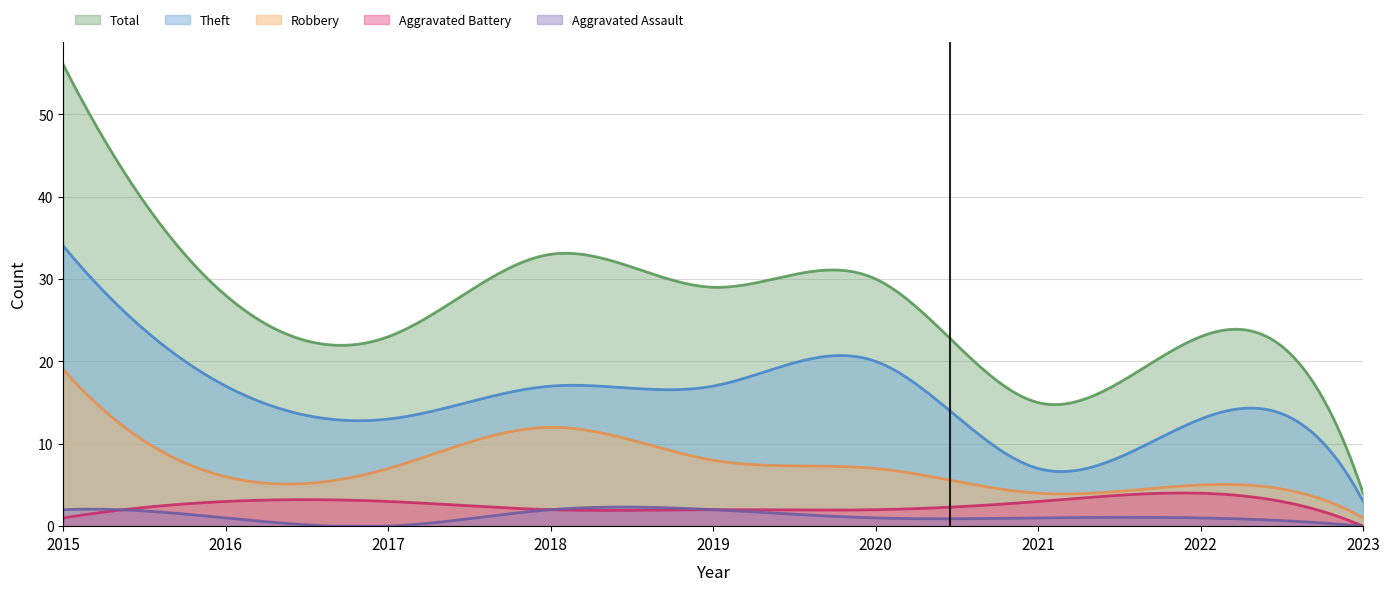

At how many categories does at least one series exceed 2?

300